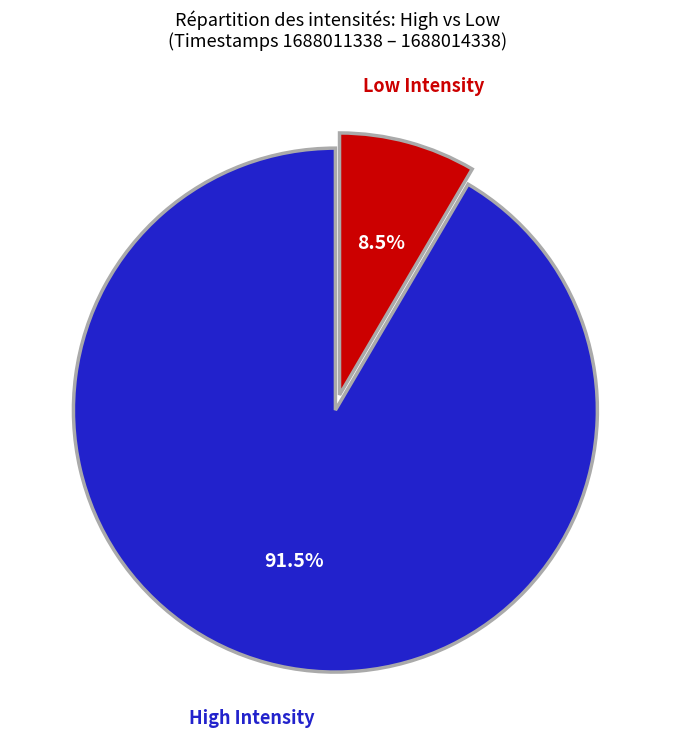

Does any single category account for the majority?

Yes